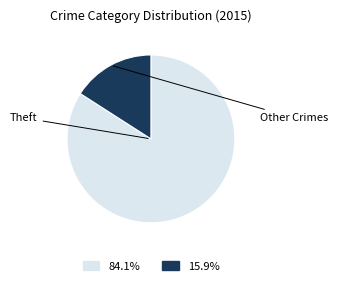

Which slice is the largest?

Theft